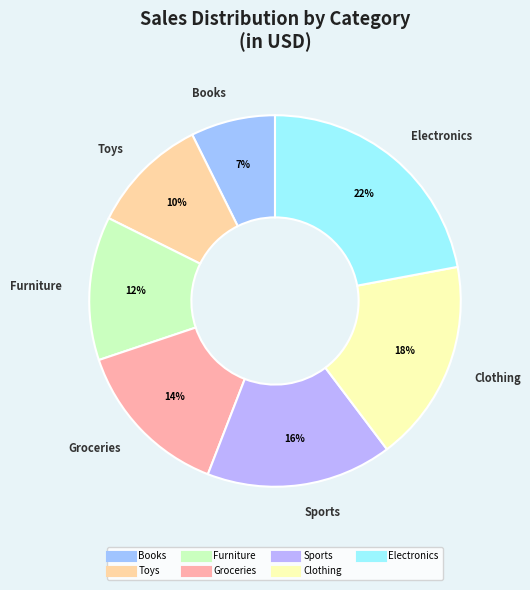

Which slice is the smallest?

Books